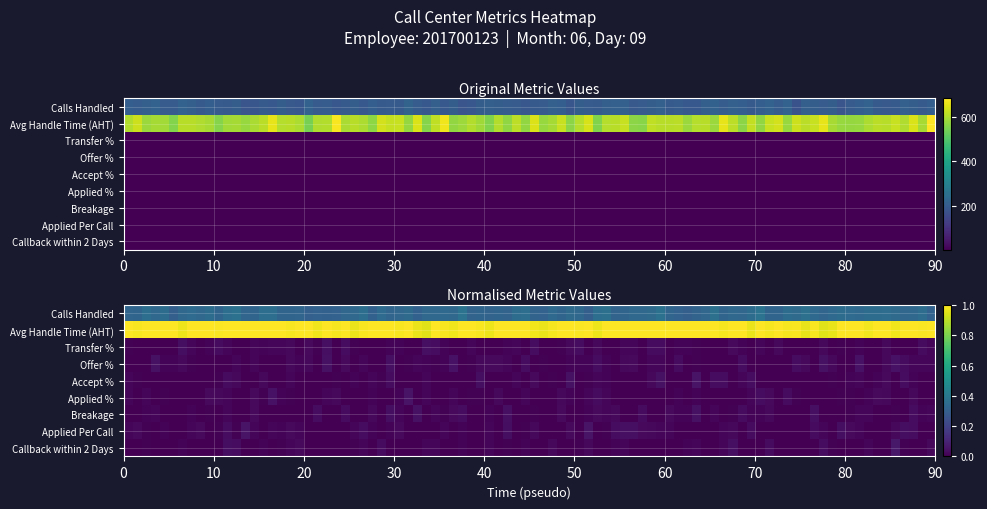

Rank the categories by value from lowest to highest.

Transfer %, Callback within 2 Days, Breakage, Applied Per Call, Applied %, Accept %, Offer %, Calls Handled, Avg Handle Time (AHT)